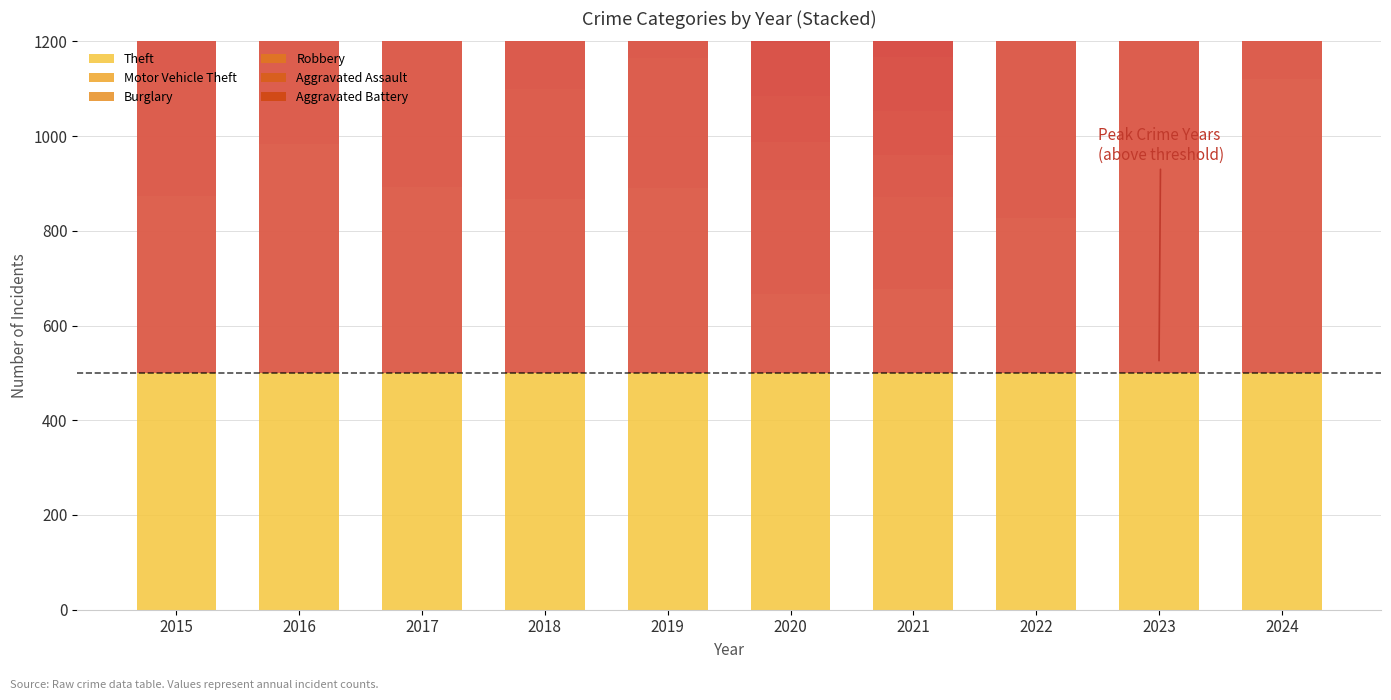

What is the difference between the Robbery values at 2024 and 2015?

9